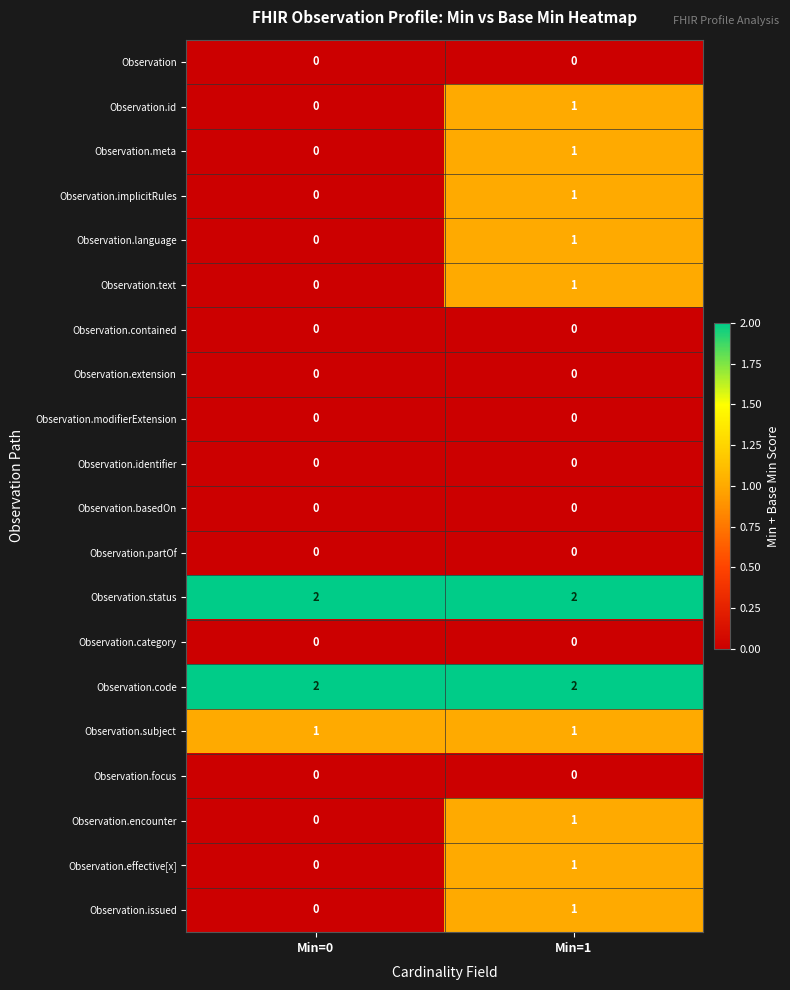

True or false: Observation.basedOn has a value of 0 at Min=0.

True